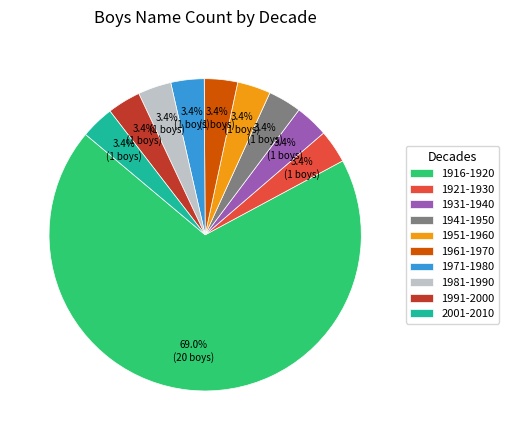

Which category has the biggest portion of the pie?

1916-1920